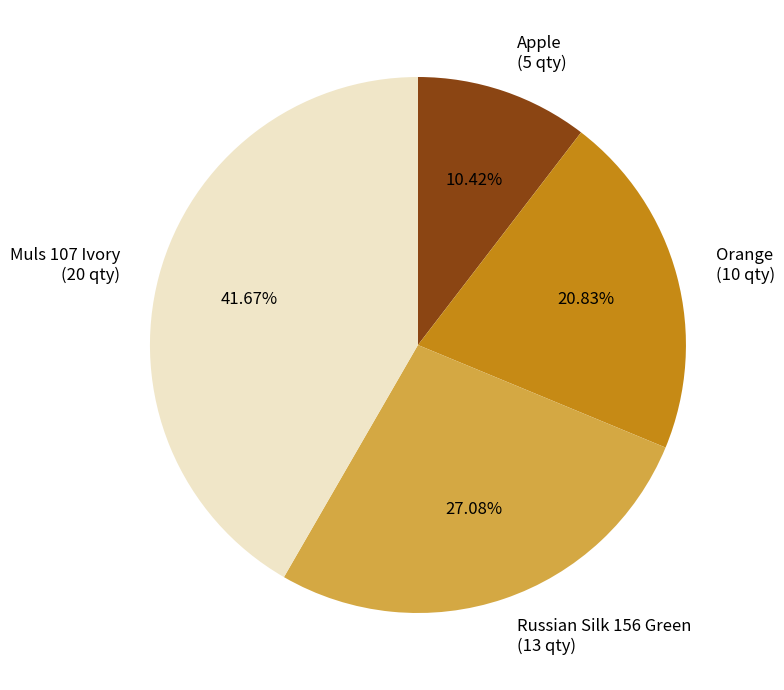

Is the sum of Russian Silk 156 Green and Muls 107 Ivory greater than half?

Yes